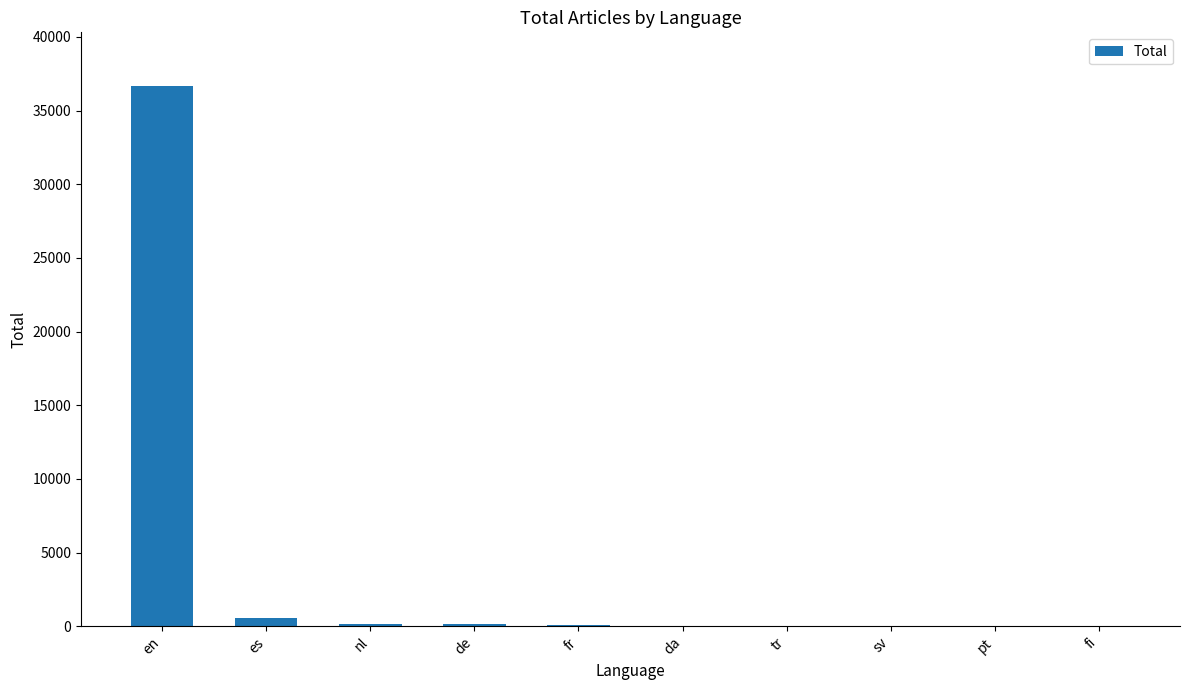

Which has a higher value, pt or en?

en